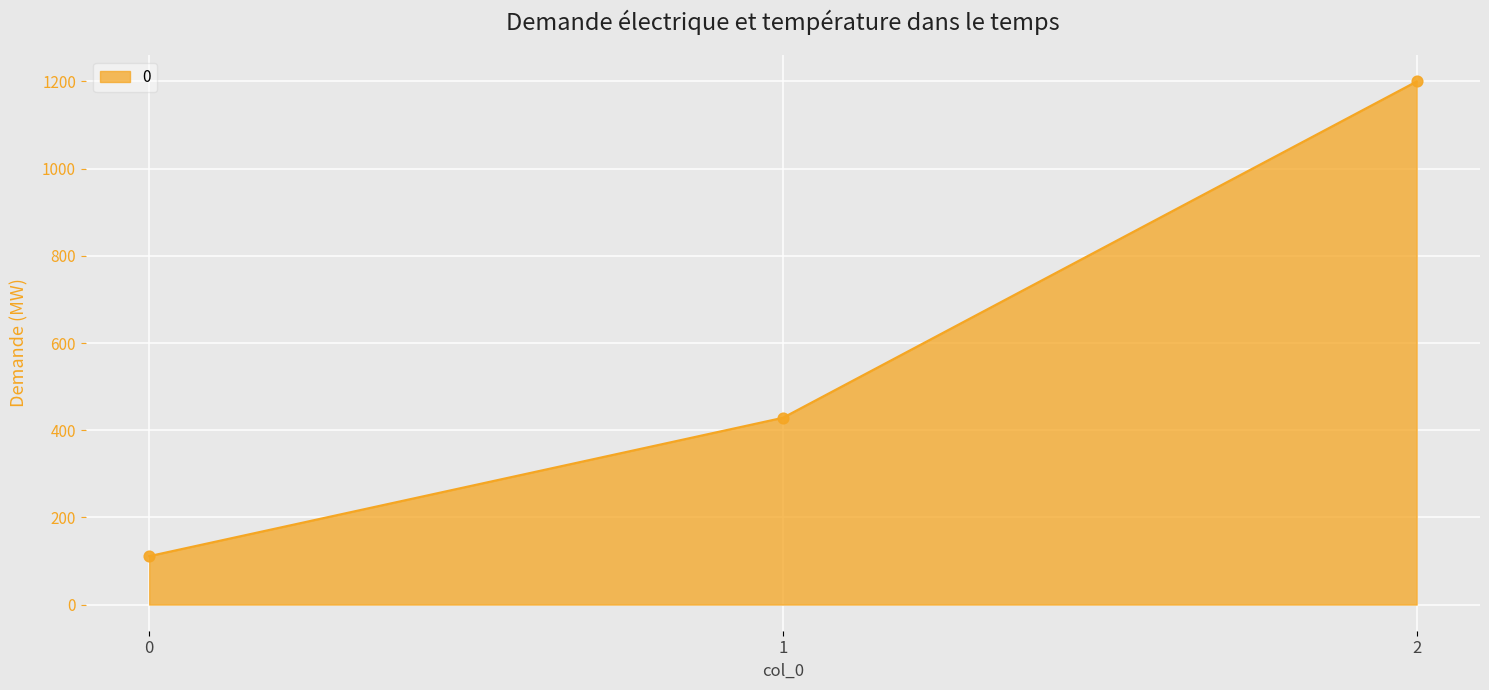

What is the ratio of the value at 2 to the value at 1?

2.8